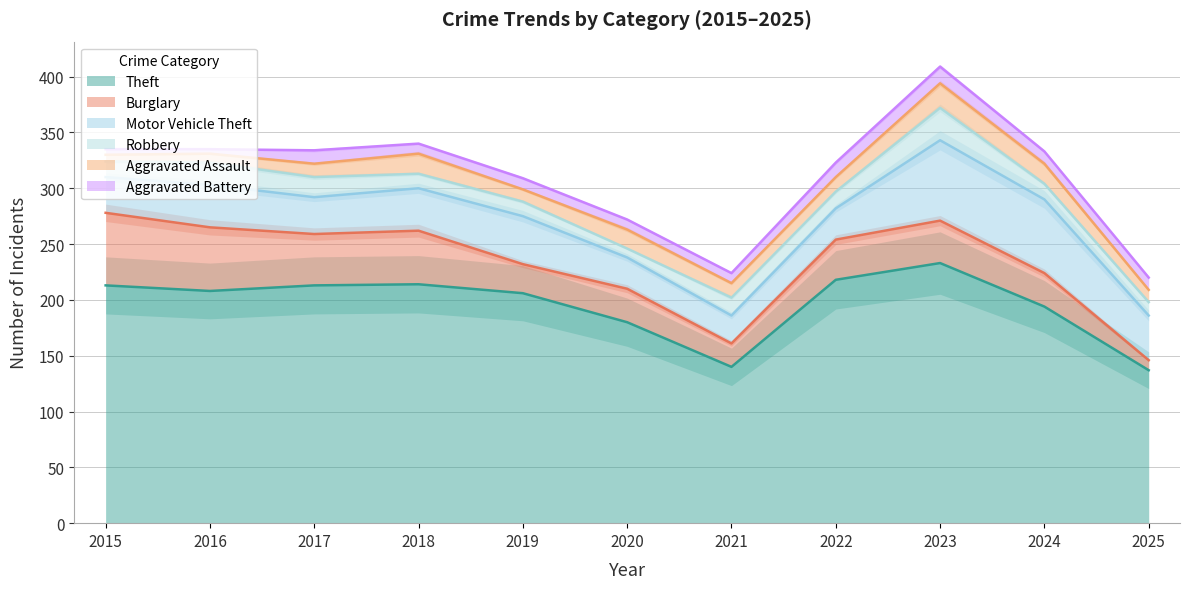

Is the value of Aggravated Battery at 2024 greater than the value of Robbery at 2017?

No